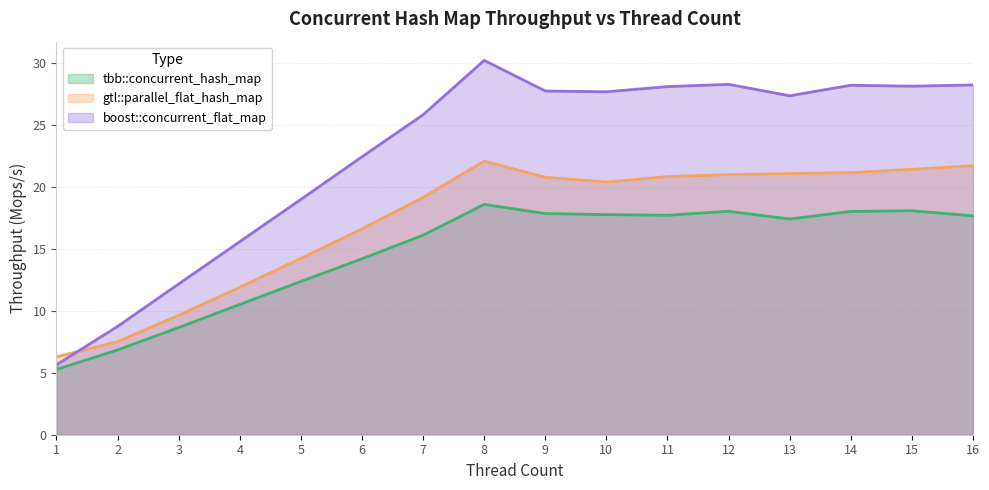

The value of boost::concurrent_flat_map at 12 is 49.5. True or false?

False